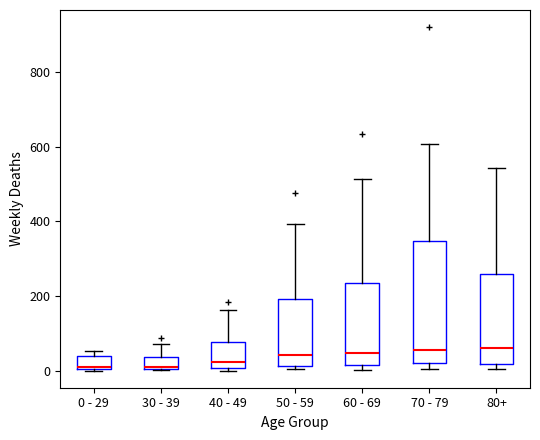

Where does the median line of the box for 60 - 69 sit on the y-axis? The values are not printed on the chart, so give them approximately, as read against the axis.

40